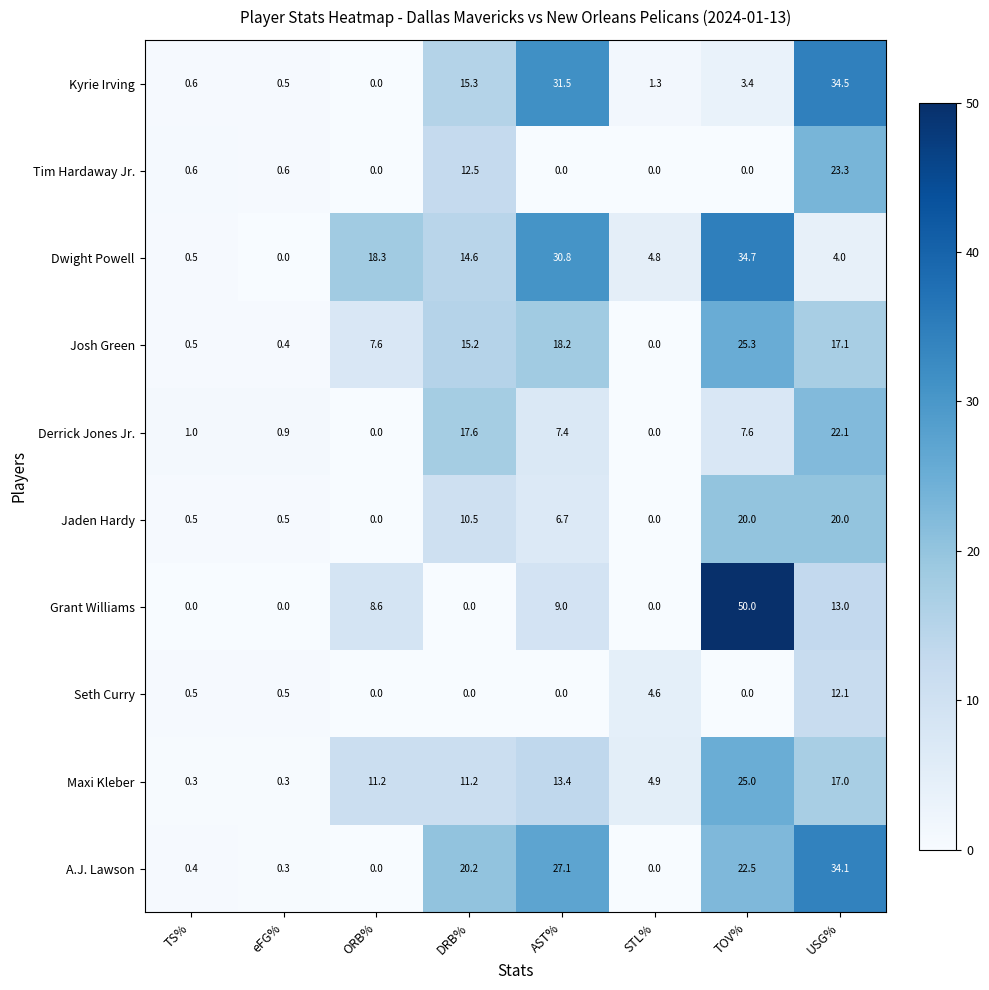

At which label does Dwight Powell first exceed 14?

ORB%